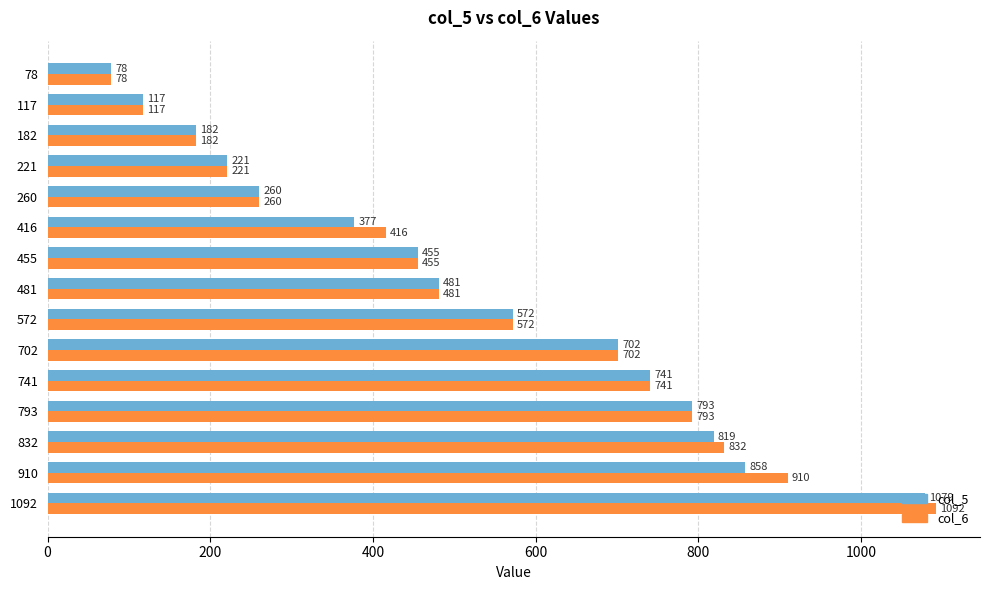

How many data points in col_6 are less than 481?

7